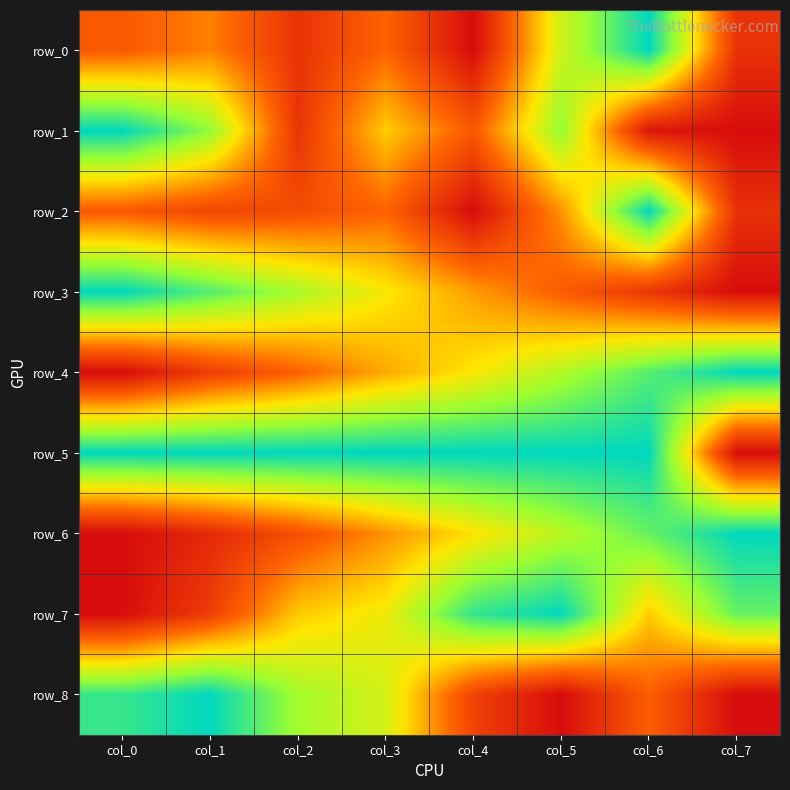

How many categories are shown in the chart?

8